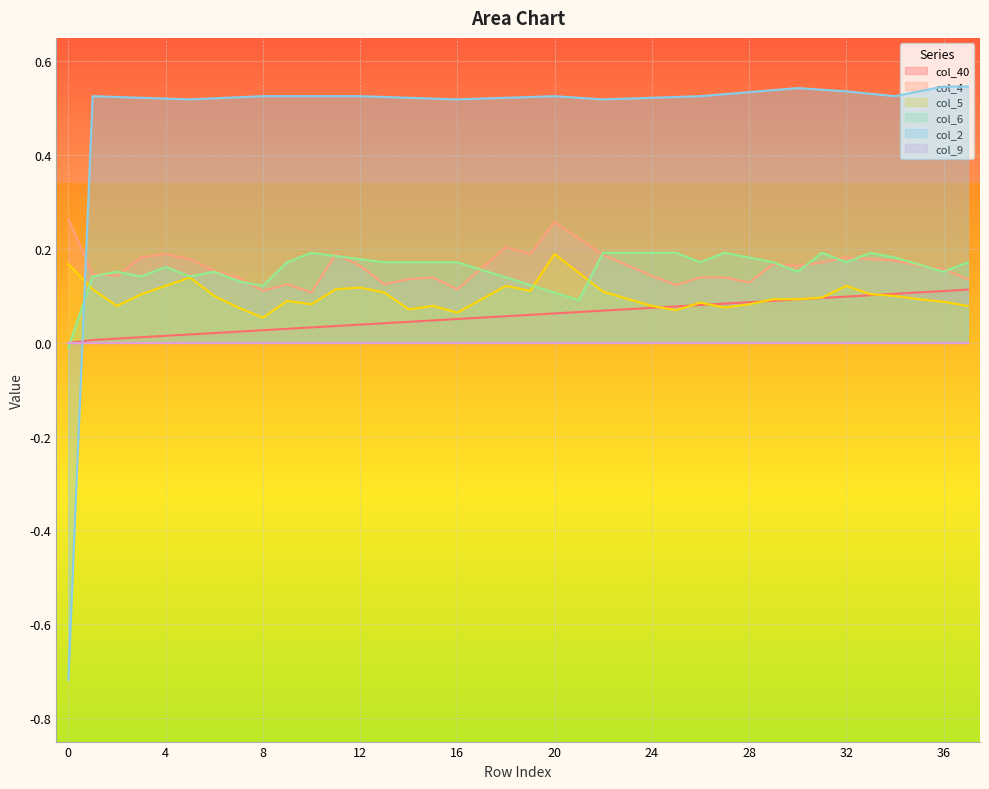

What is the sum of the col_2 values at 37 and 31?

1.1